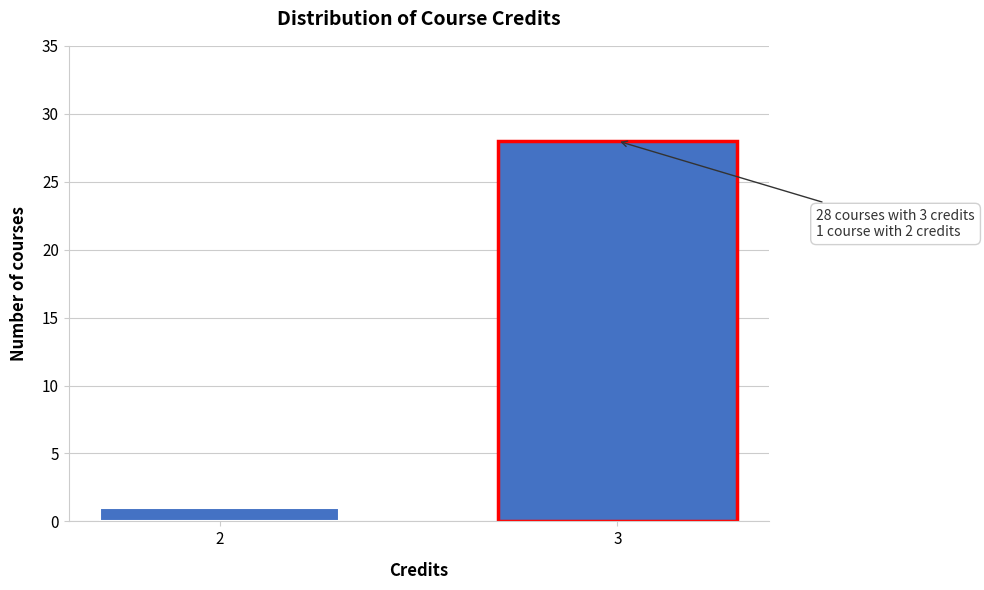

Reading left to right, transcribe all the data shown in this chart.

2=1	3=28